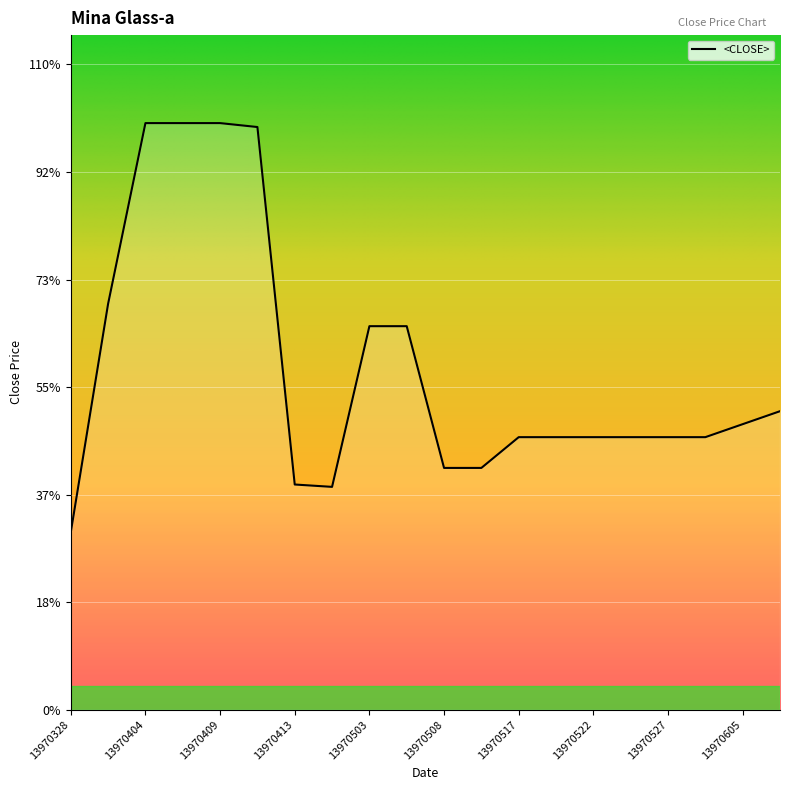

Rank the categories by value from lowest to highest.

13970328, 13970430, 13970413, 13970508, 13970515, 13970517, 13970520, 13970522, 13970524, 13970527, 13970603, 13970605, 13970607, 13970503, 13970506, 13970402, 13970411, 13970404, 13970406, 13970409